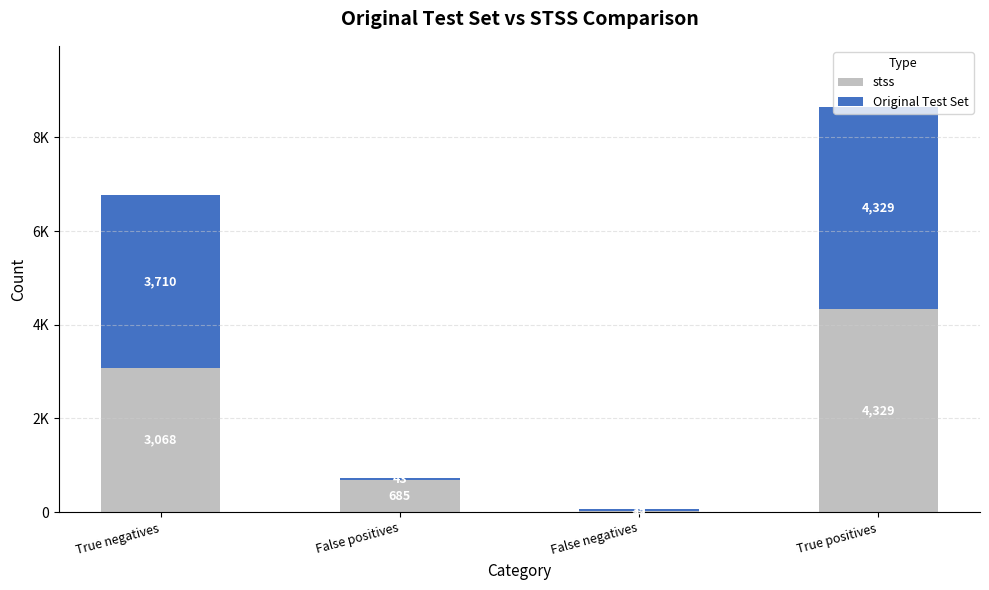

What are all the series names shown in the legend?

stss, Original Test Set